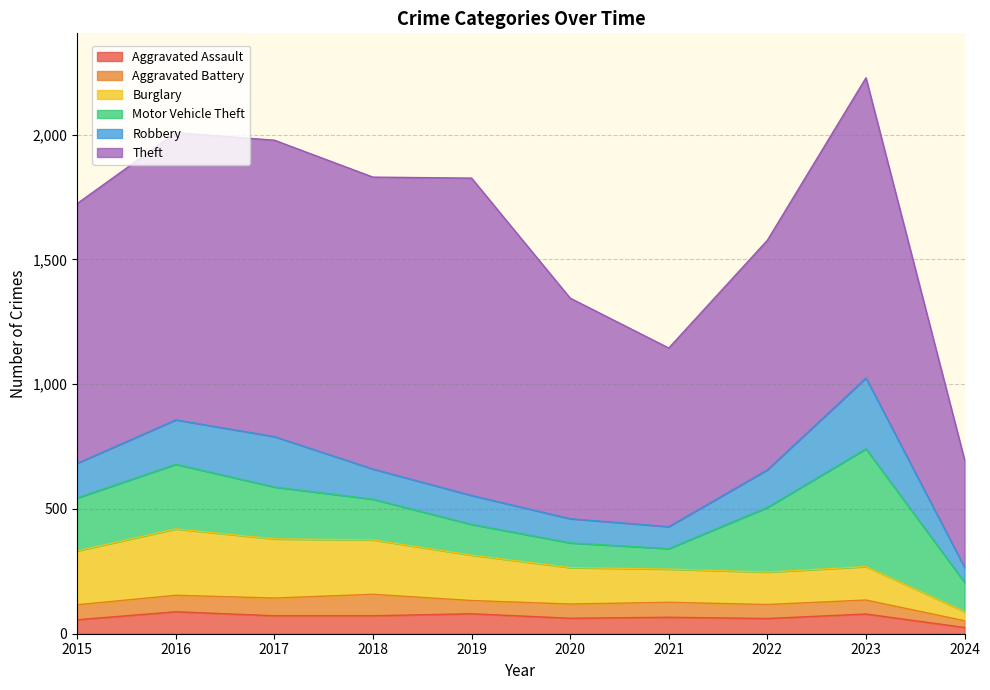

Reading left to right, what are all the values shown in this chart?

Aggravated Assault: 2015=56	2016=88	2017=72	2018=72	2019=80	2020=62	2021=66	2022=61	2023=79	2024=25
Aggravated Battery: 2015=60	2016=66	2017=71	2018=86	2019=53	2020=57	2021=60	2022=56	2023=56	2024=27
Burglary: 2015=216	2016=266	2017=237	2018=218	2019=182	2020=146	2021=133	2022=130	2023=134	2024=37
Motor Vehicle Theft: 2015=212	2016=259	2017=208	2018=163	2019=123	2020=99	2021=82	2022=259	2023=472	2024=117
Robbery: 2015=139	2016=178	2017=202	2018=121	2019=116	2020=97	2021=88	2022=151	2023=284	2024=60
Theft: 2015=1041	2016=1151	2017=1188	2018=1170	2019=1272	2020=884	2021=716	2022=920	2023=1203	2024=431